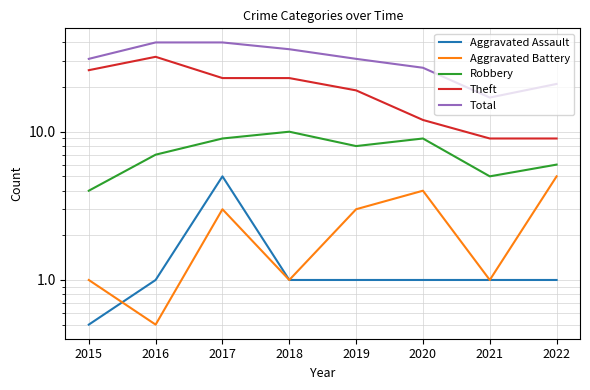

At which category is the sum across all series the highest?

2016